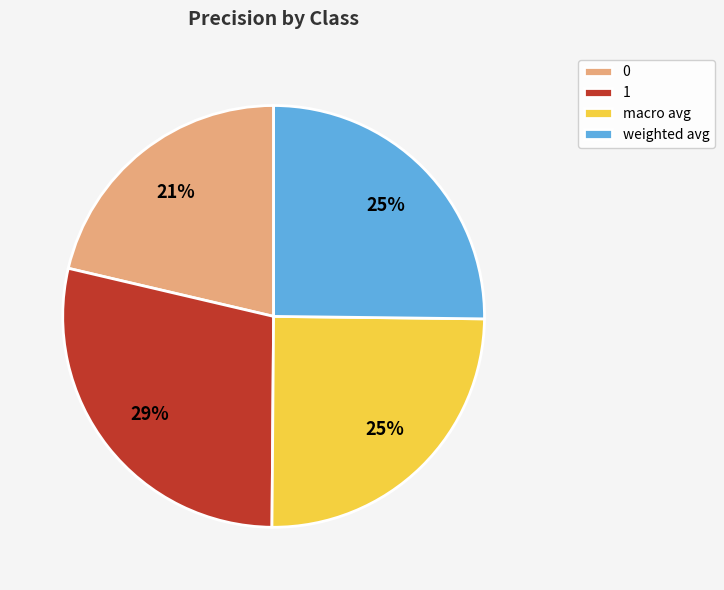

Is it true that weighted avg is 25% of the pie?

True